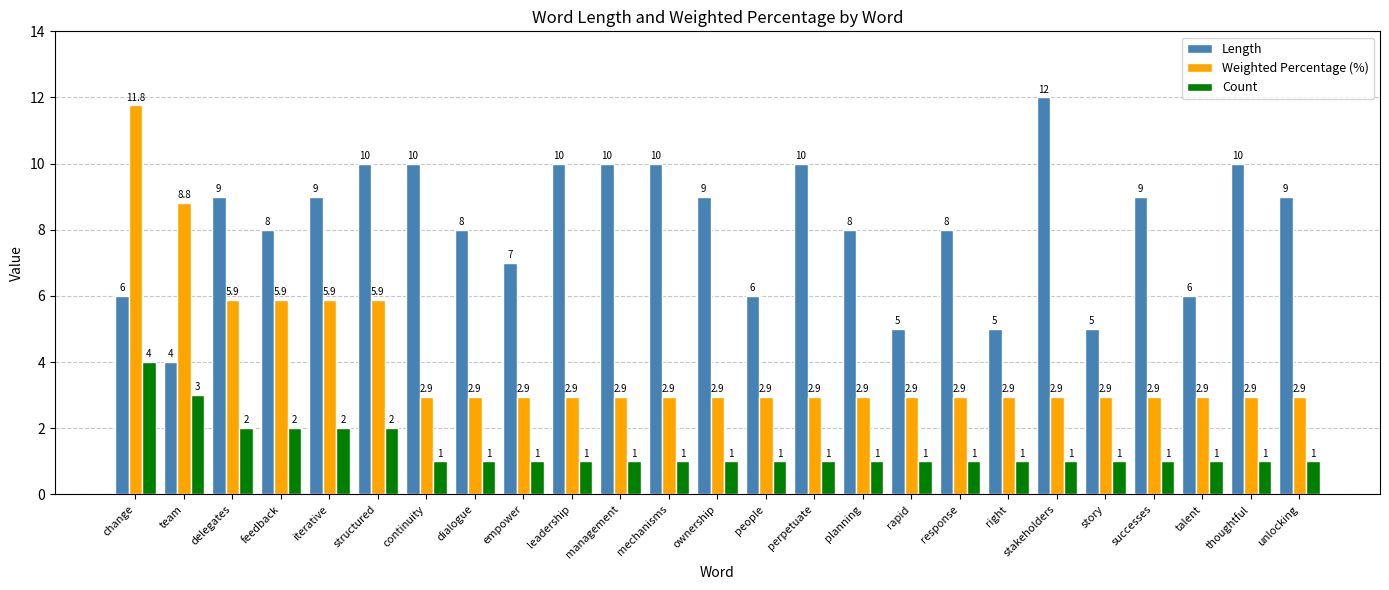

Reading left to right, transcribe all the data shown in this chart.

Length: 6.0	4.0	9.0	8.0	9.0	10.0	10.0	8.0	7.0	10.0	10.0	10.0	9.0	6.0	10.0	8.0	5.0	8.0	5.0	12.0	5.0	9.0	6.0	10.0	9.0
Weighted Percentage (%): 11.8	8.8	5.9	5.9	5.9	5.9	2.9	2.9	2.9	2.9	2.9	2.9	2.9	2.9	2.9	2.9	2.9	2.9	2.9	2.9	2.9	2.9	2.9	2.9	2.9
Count: 4.0	3.0	2.0	2.0	2.0	2.0	1.0	1.0	1.0	1.0	1.0	1.0	1.0	1.0	1.0	1.0	1.0	1.0	1.0	1.0	1.0	1.0	1.0	1.0	1.0